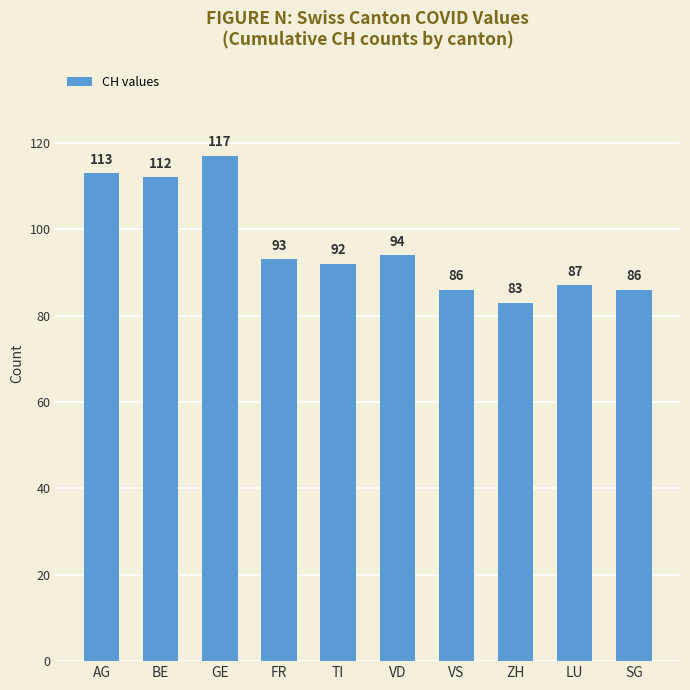

What is the label of the 7th bar from the left?

VS